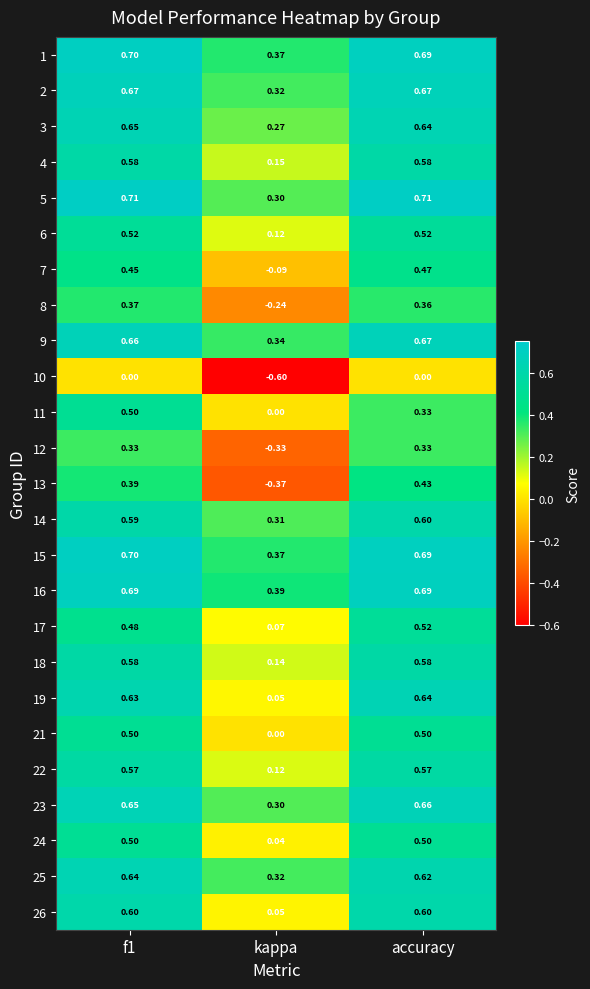

Where is 4 nearest to the value 0?

kappa